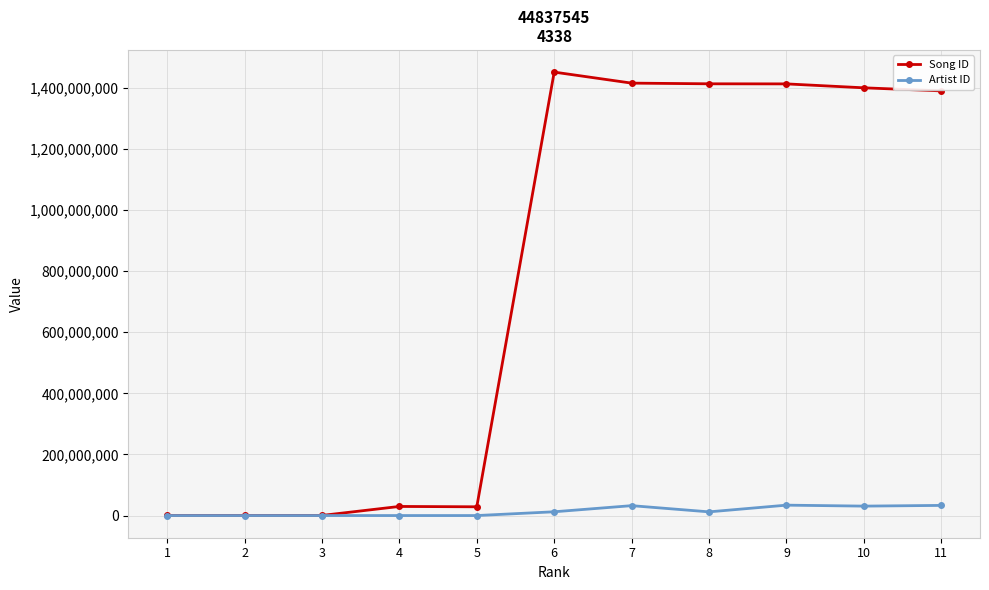

What is the difference between the maximum and minimum values in the Artist ID series?

34030453